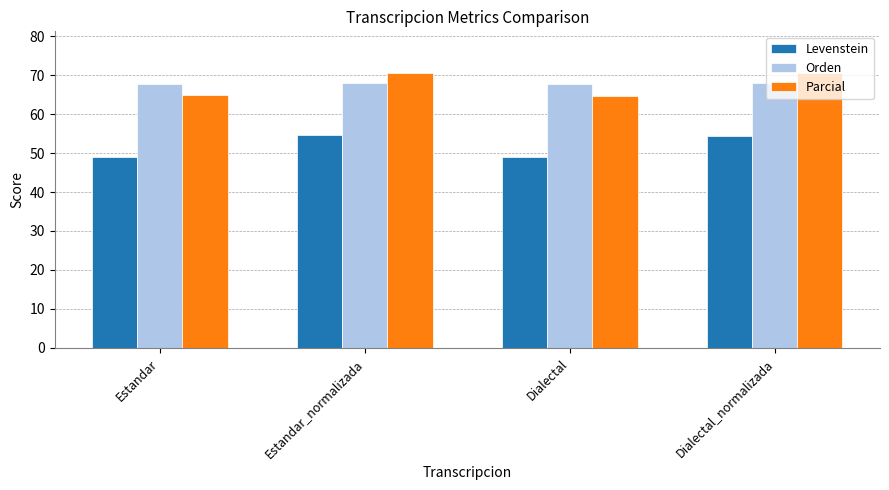

At Estandar_normalizada, list the series in order from smallest to largest.

Levenstein, Orden, Parcial